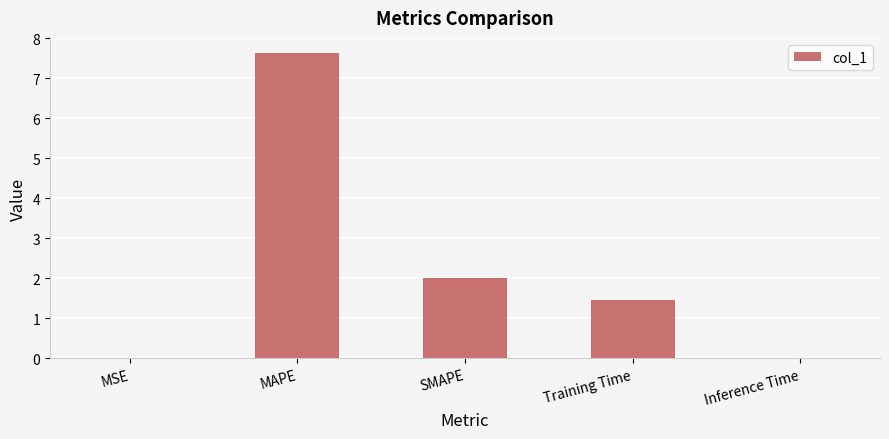

The value at MAPE is 7.6. True or false?

True